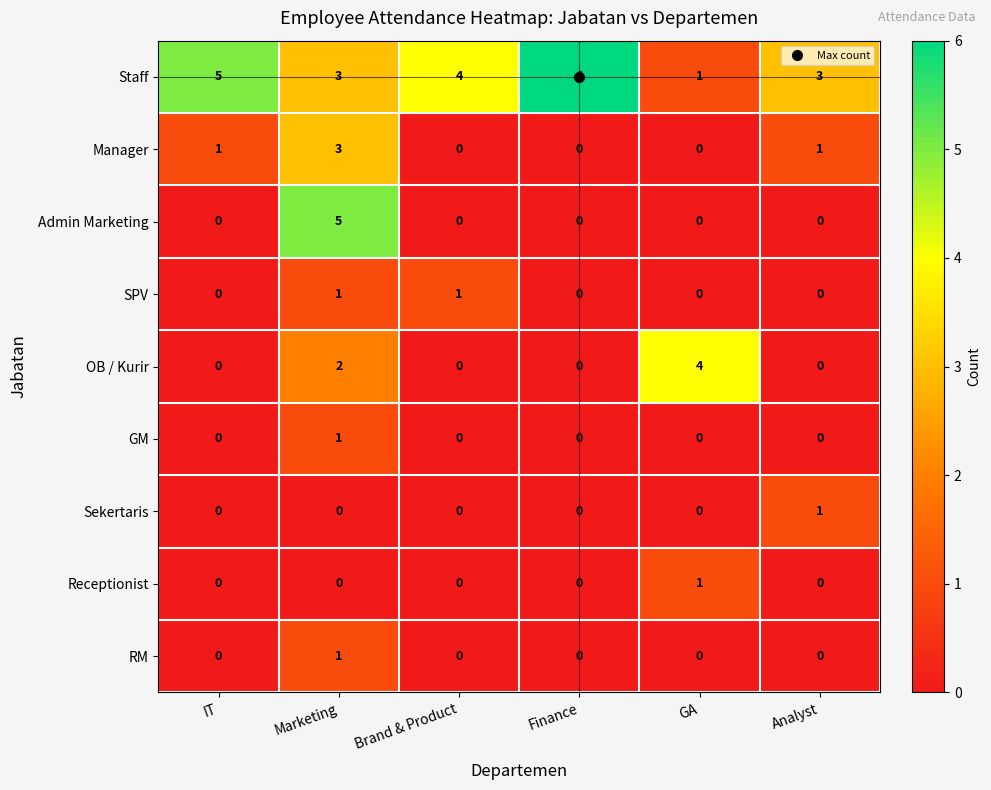

The GM series shows 0 at Brand & Product. True or false?

True